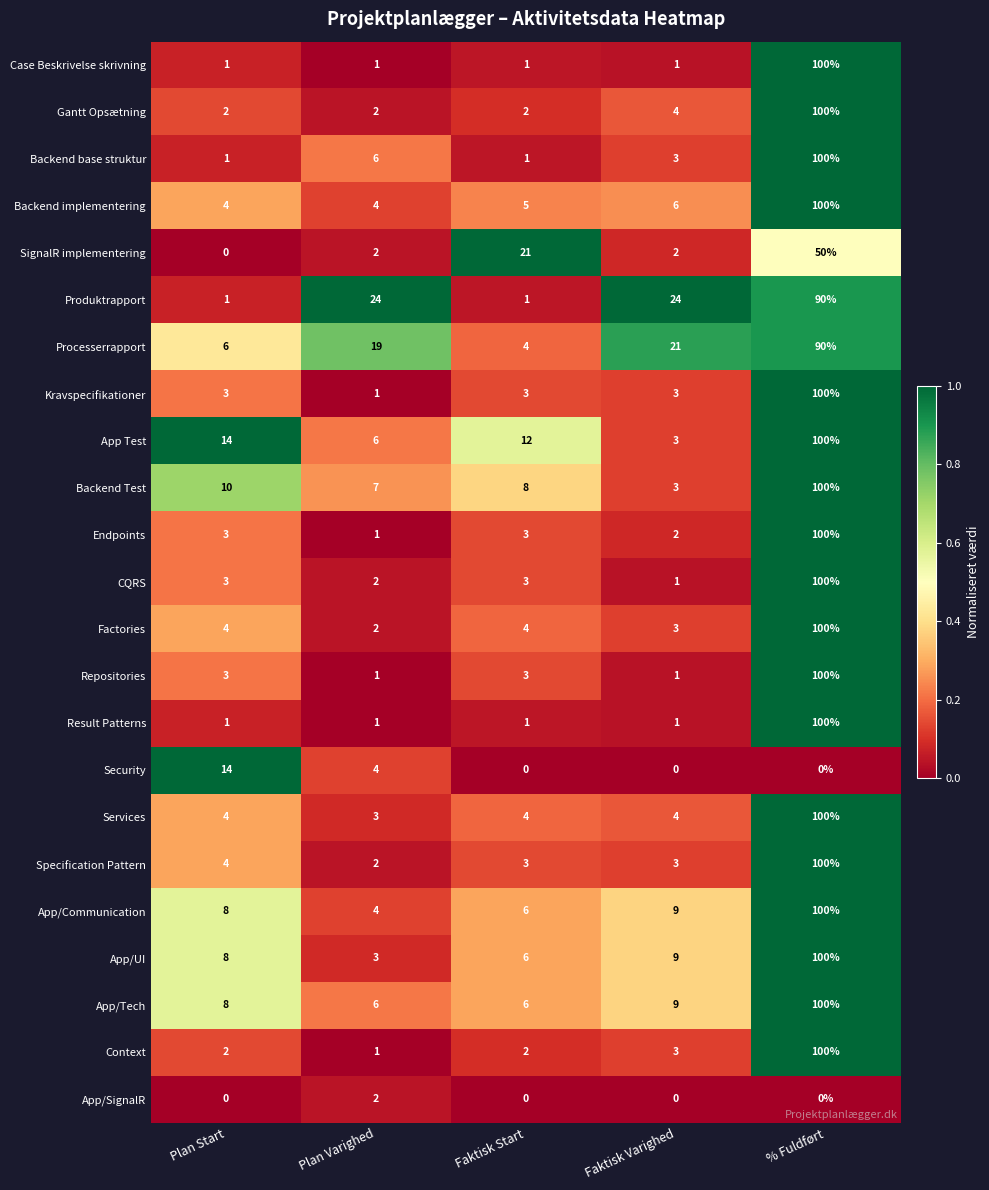

What is the greatest value displayed?

100